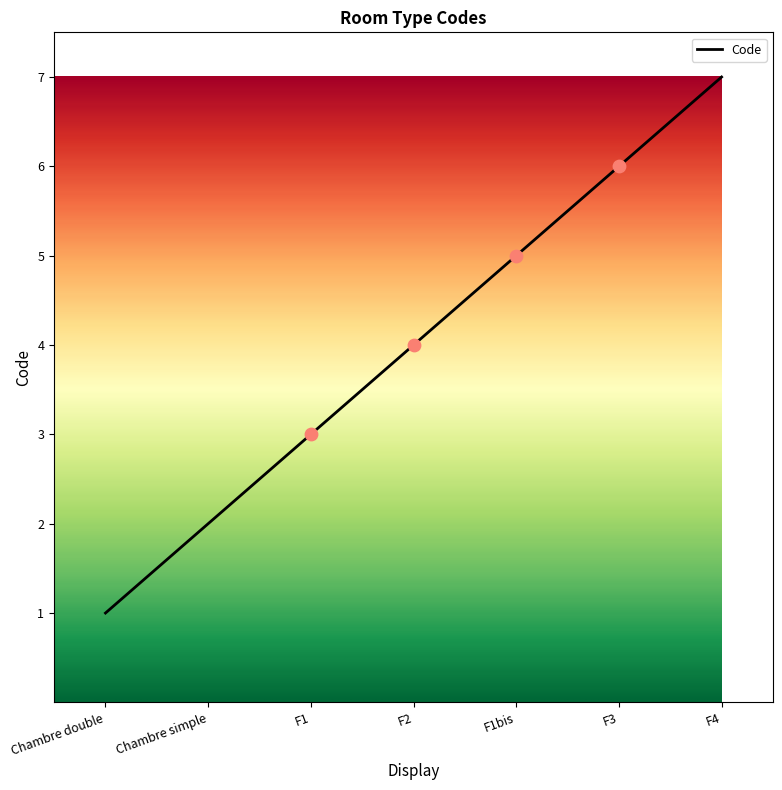

Which has a higher value, Chambre double or F1bis?

F1bis